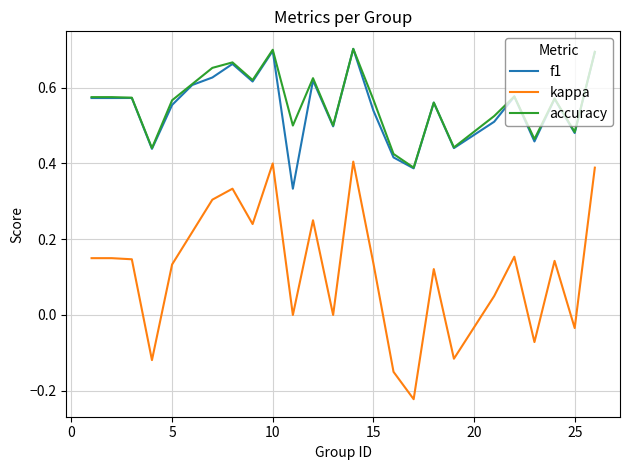

True or false: kappa and f1 cross at least once.

False